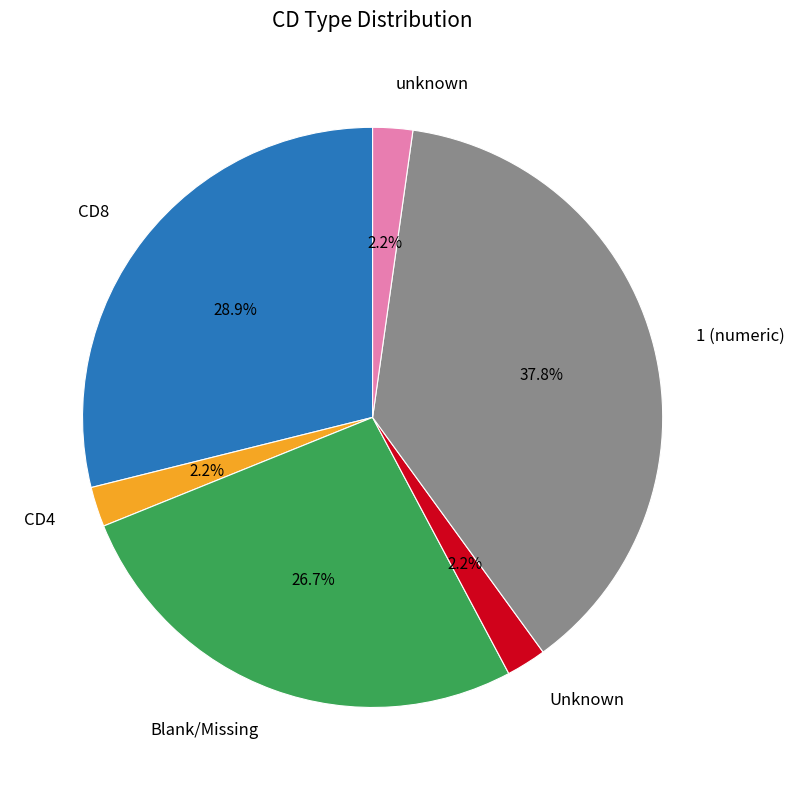

Does CD8 represent more than half of the total?

No